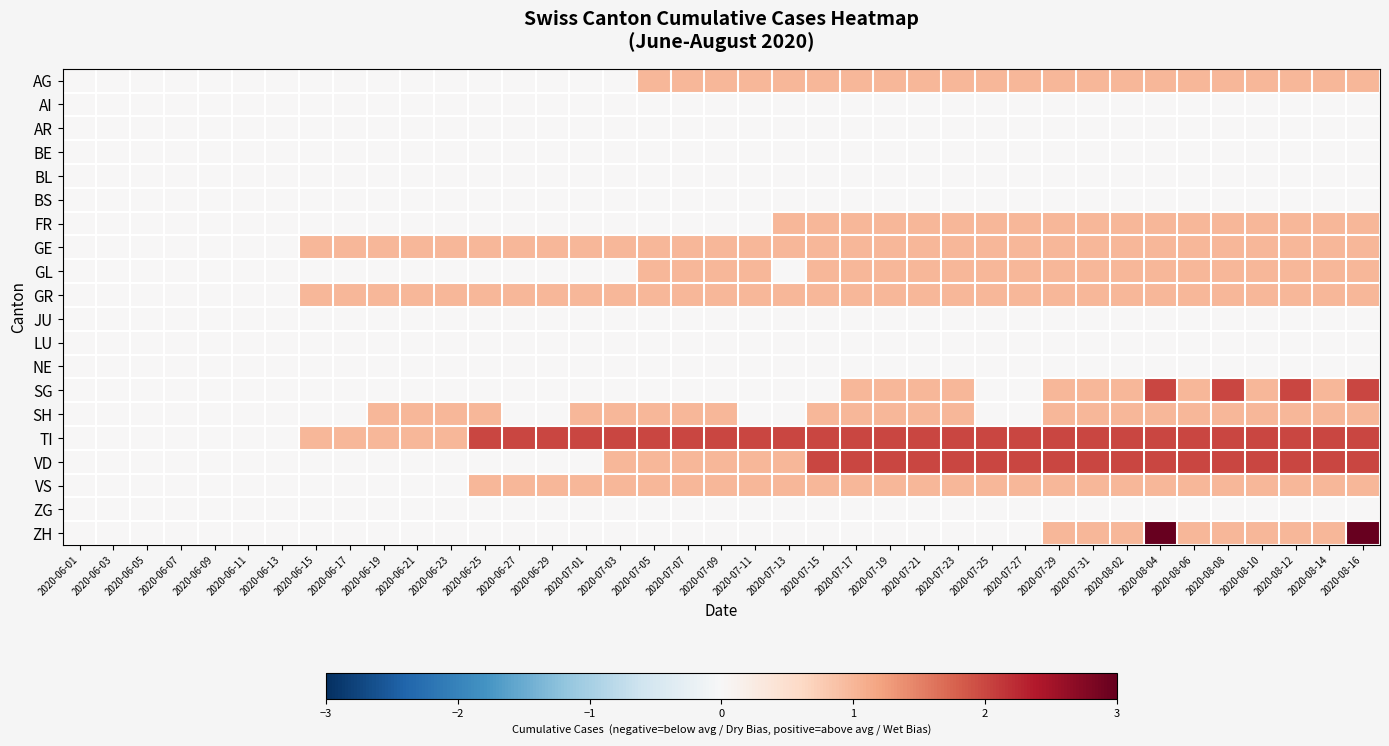

At which category is the sum across all series the highest?

2020-08-04